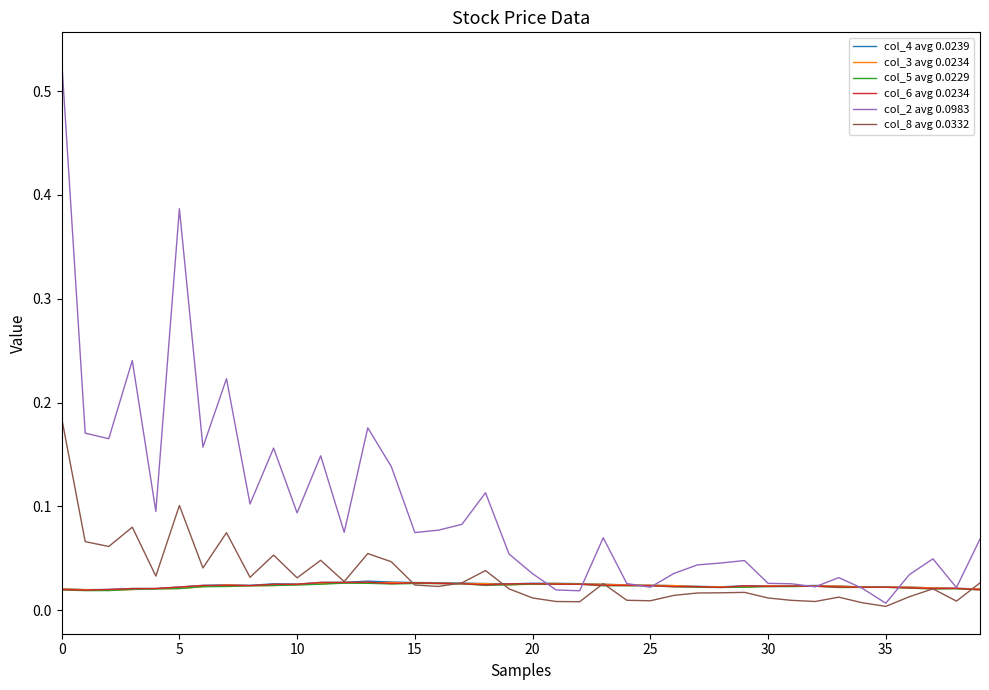

Which series has the largest total across all categories?

col_2 avg 0.0983